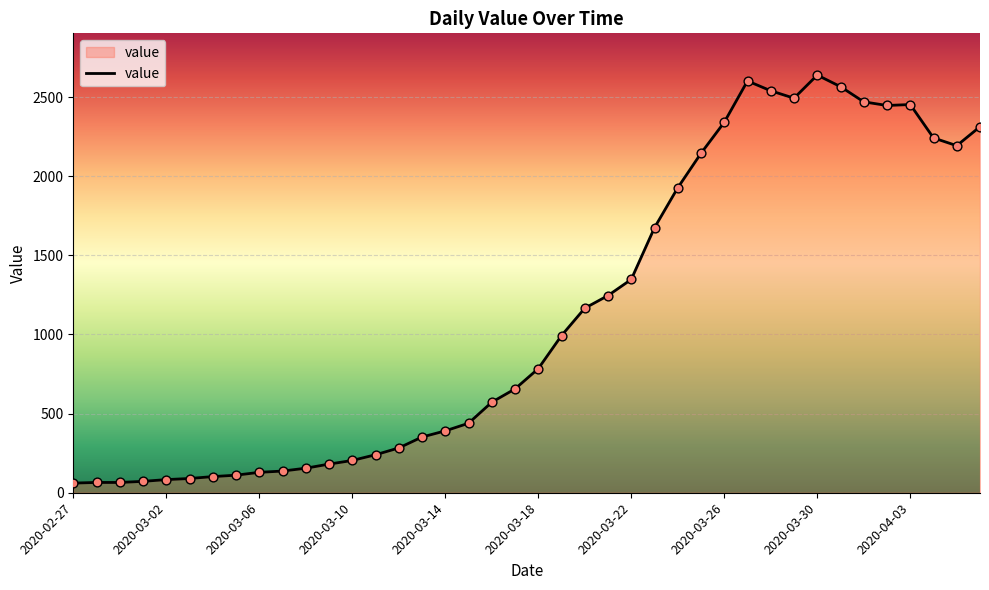

What is the maximum value shown in the chart?

2639